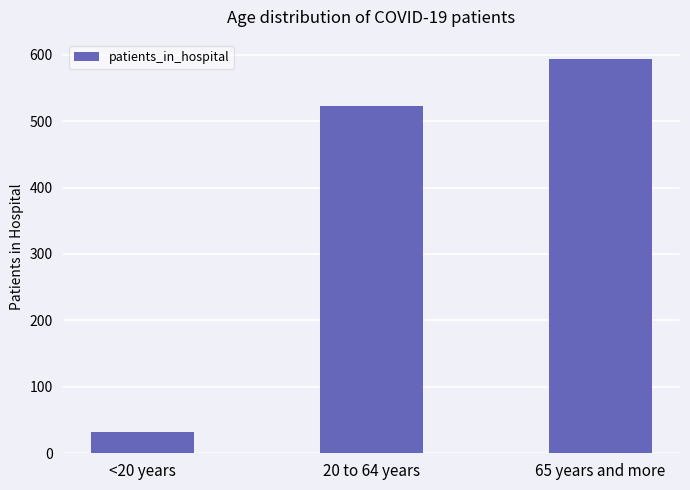

At which category does the chart reach its peak across all series?

65 years and more